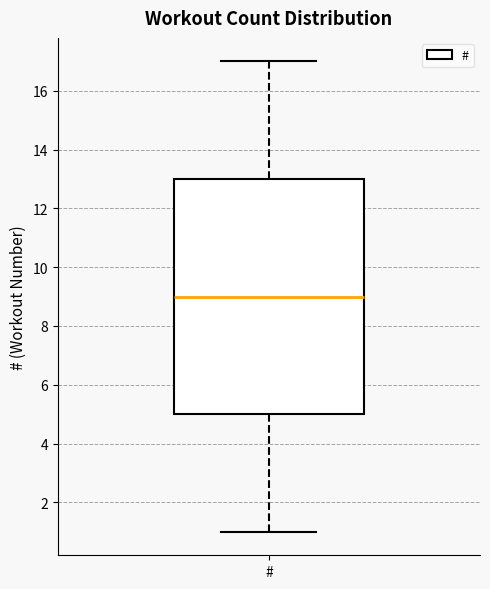

Transcribe this box plot: give where the median line is, the range the box spans, and where the two whiskers end, as read against the y-axis. The values are not printed on the chart, so give them approximately, as read against the axis.

median 9, box 5 to 13, whiskers 1 to 17